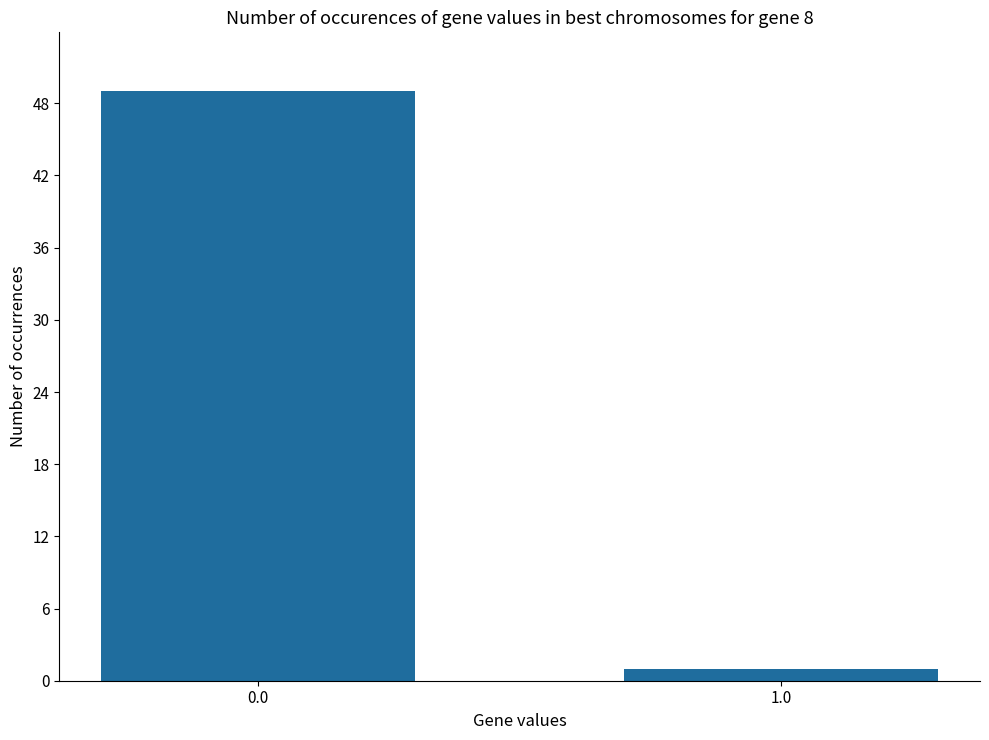

What is the average value?

25